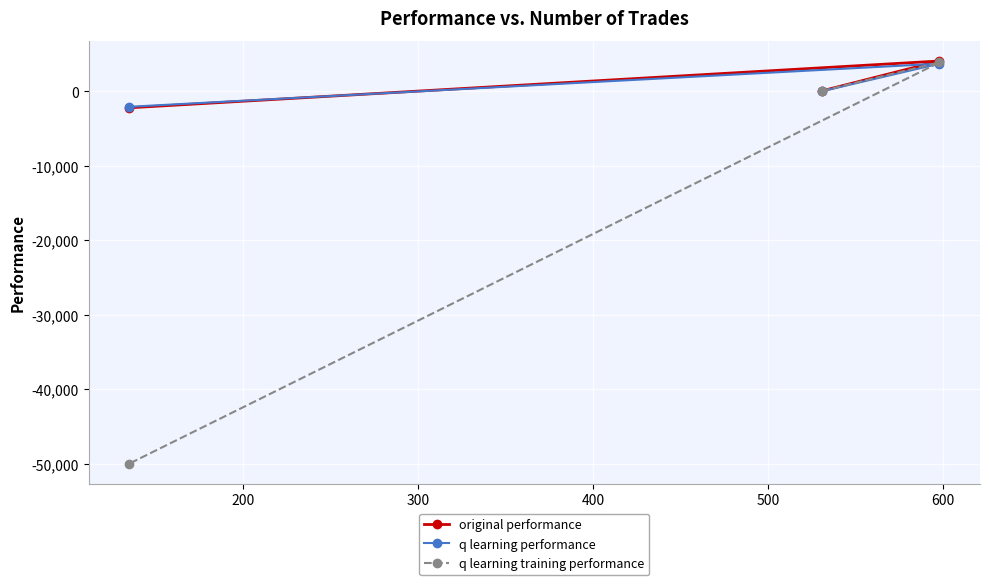

What is the value of the original performance point at the 2nd from the left?

52.3